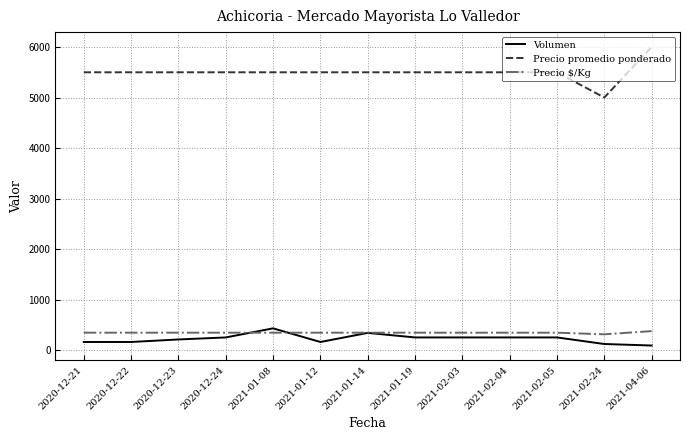

Reading right to left, what are all the values shown in this chart?

Volumen: 2021-04-06=90	2021-02-24=120	2021-02-05=250	2021-02-04=250	2021-02-03=250	2021-01-19=250	2021-01-14=340	2021-01-12=160	2021-01-08=430	2020-12-24=250	2020-12-23=210	2020-12-22=160	2020-12-21=160
Precio promedio ponderado: 2021-04-06=6000	2021-02-24=5000	2021-02-05=5500	2021-02-04=5500	2021-02-03=5500	2021-01-19=5500	2021-01-14=5500	2021-01-12=5500	2021-01-08=5500	2020-12-24=5500	2020-12-23=5500	2020-12-22=5500	2020-12-21=5500
Precio $/Kg: 2021-04-06=375	2021-02-24=312	2021-02-05=344	2021-02-04=344	2021-02-03=344	2021-01-19=344	2021-01-14=344	2021-01-12=344	2021-01-08=344	2020-12-24=344	2020-12-23=344	2020-12-22=344	2020-12-21=344